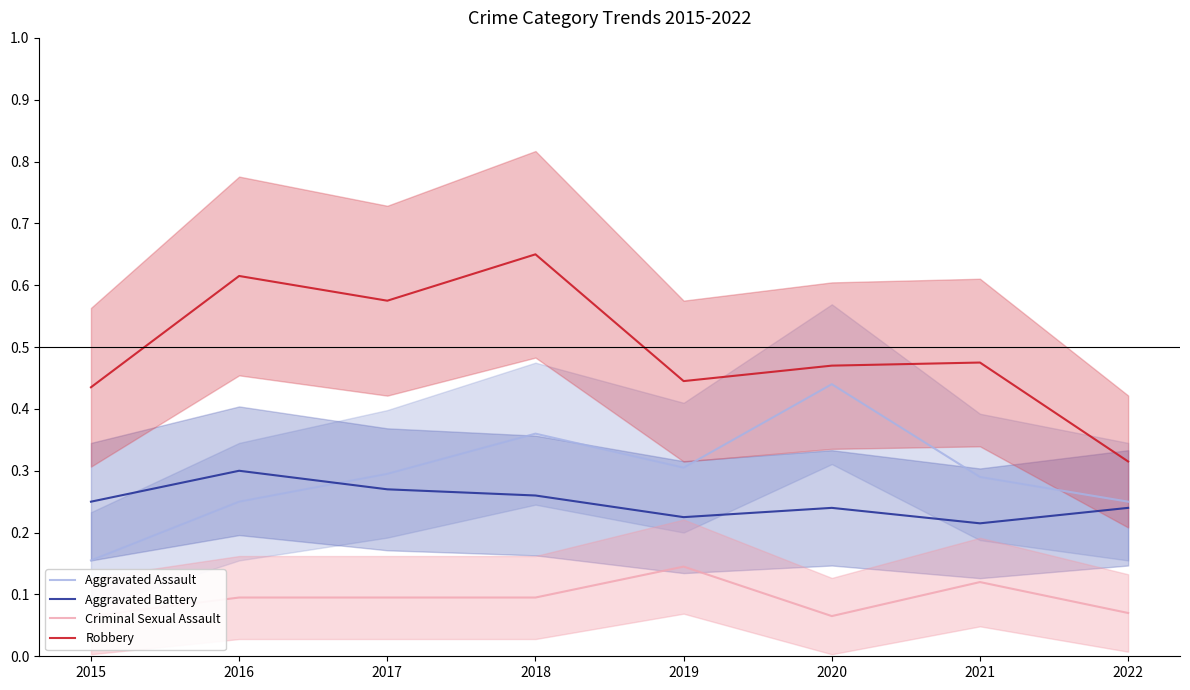

Reading left to right, transcribe all the data shown in this chart.

Aggravated Assault: 2015=0.2	2016=0.2	2017=0.3	2018=0.4	2019=0.3	2020=0.4	2021=0.3	2022=0.2
Aggravated Battery: 2015=0.2	2016=0.3	2017=0.3	2018=0.3	2019=0.2	2020=0.2	2021=0.2	2022=0.2
Criminal Sexual Assault: 2015=0.1	2016=0.1	2017=0.1	2018=0.1	2019=0.1	2020=0.1	2021=0.1	2022=0.1
Robbery: 2015=0.4	2016=0.6	2017=0.6	2018=0.7	2019=0.4	2020=0.5	2021=0.5	2022=0.3